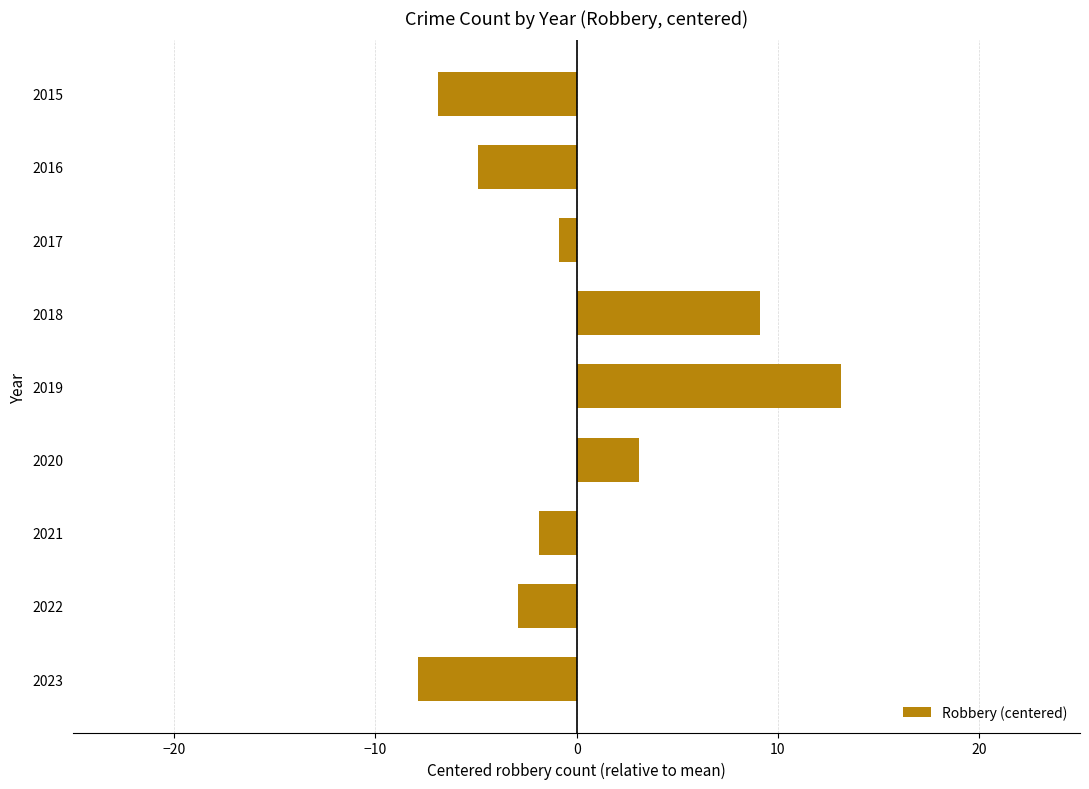

The value at 2023 is -7.9. True or false?

True